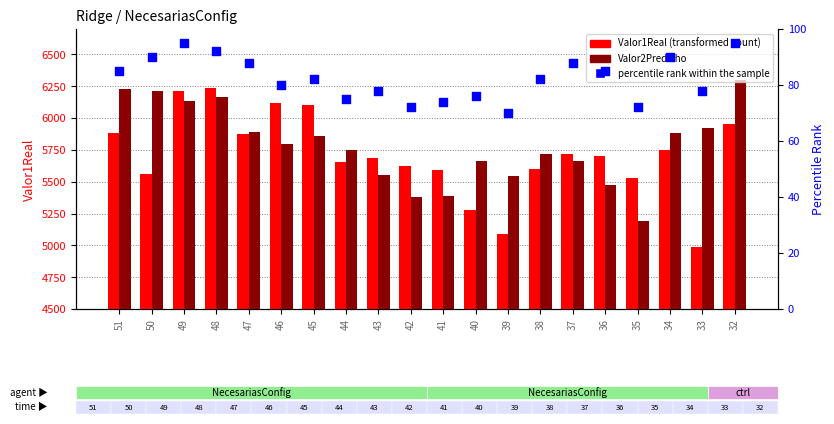

What is the total value across all series at 36?

11259.2